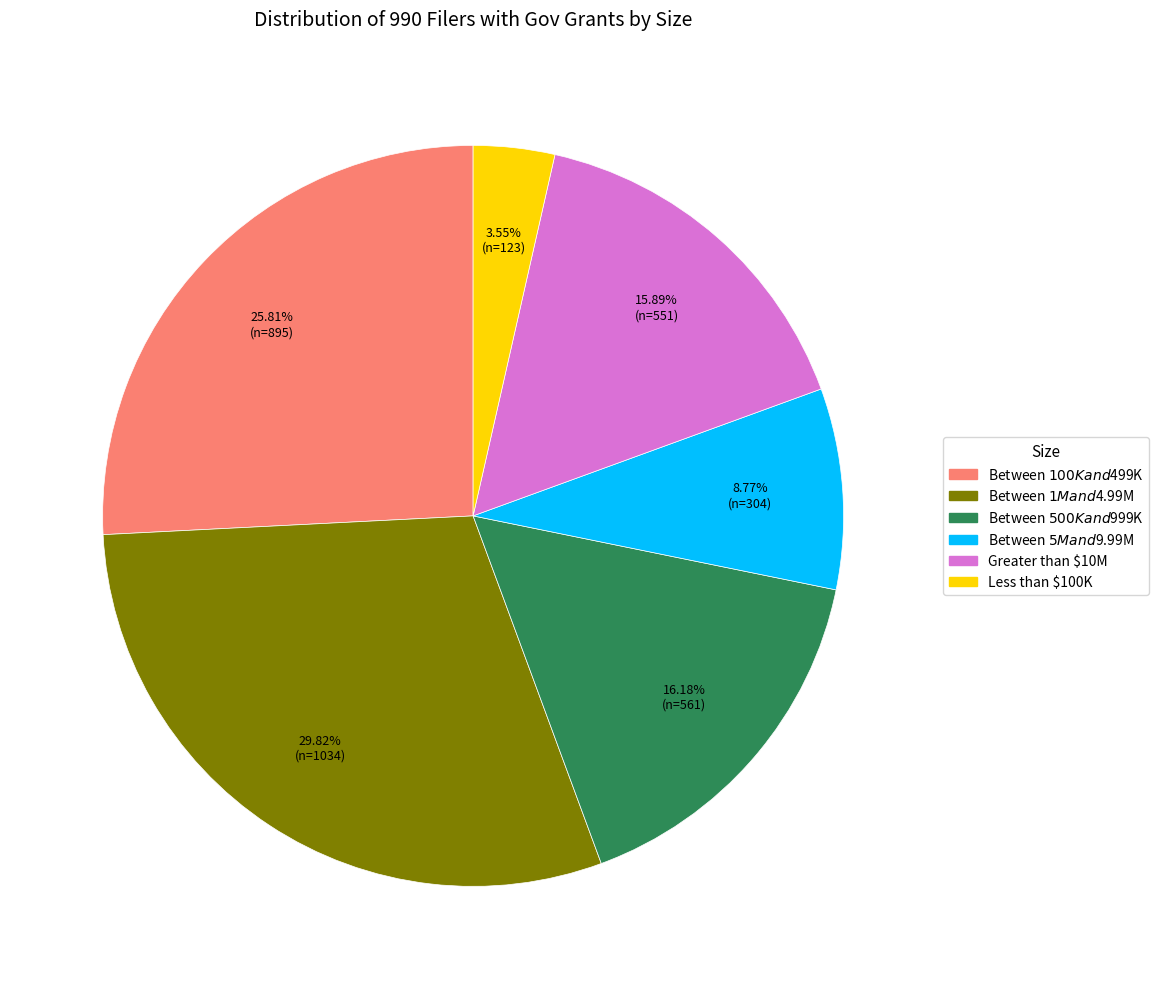

Combined, do Between $100K and $499K and Greater than $10M account for over 50%?

No